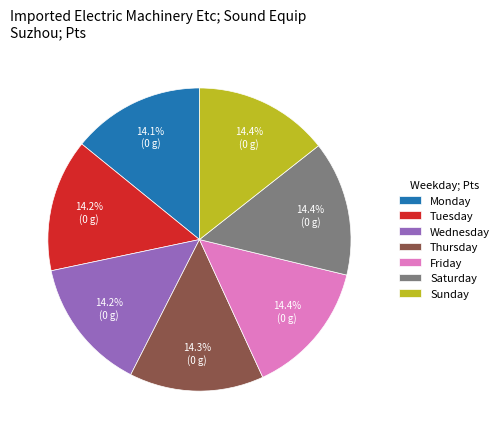

Approximately how many times larger is the value at Wednesday compared to Monday?

1.0